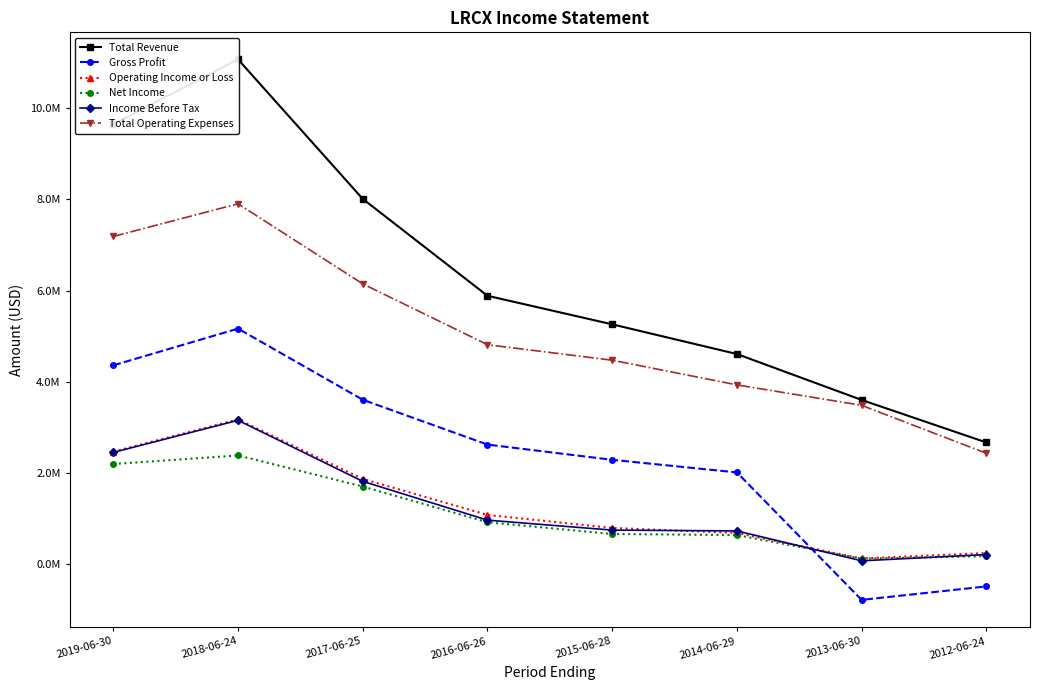

What is the label of the 8th point from the right?

2019-06-30